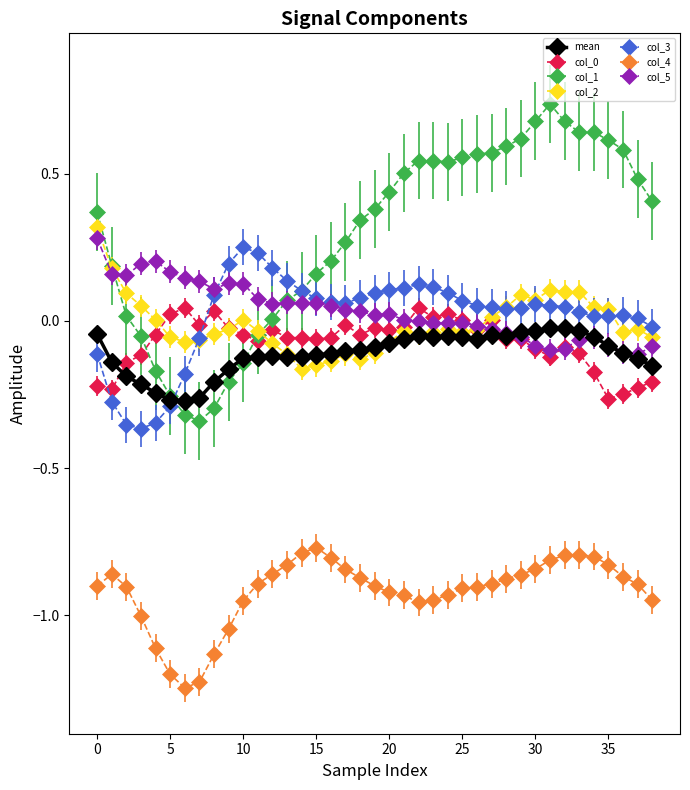

True or false: col_5 and col_4 cross at least once.

False